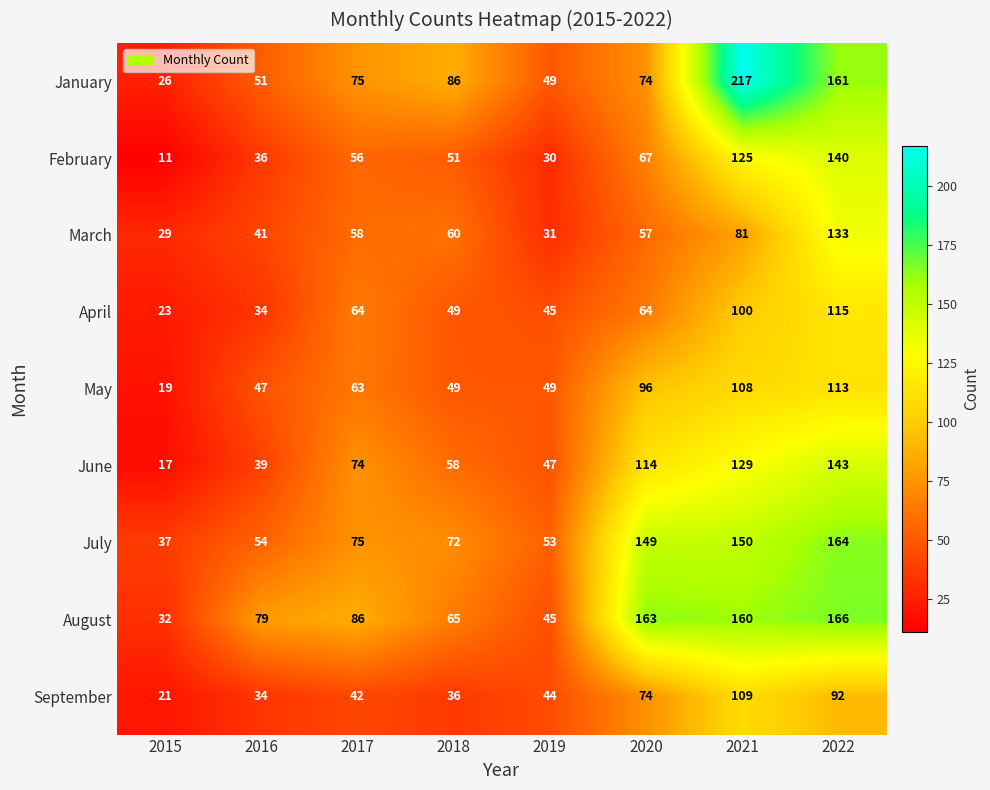

Which category has the lowest value across all series?

2015